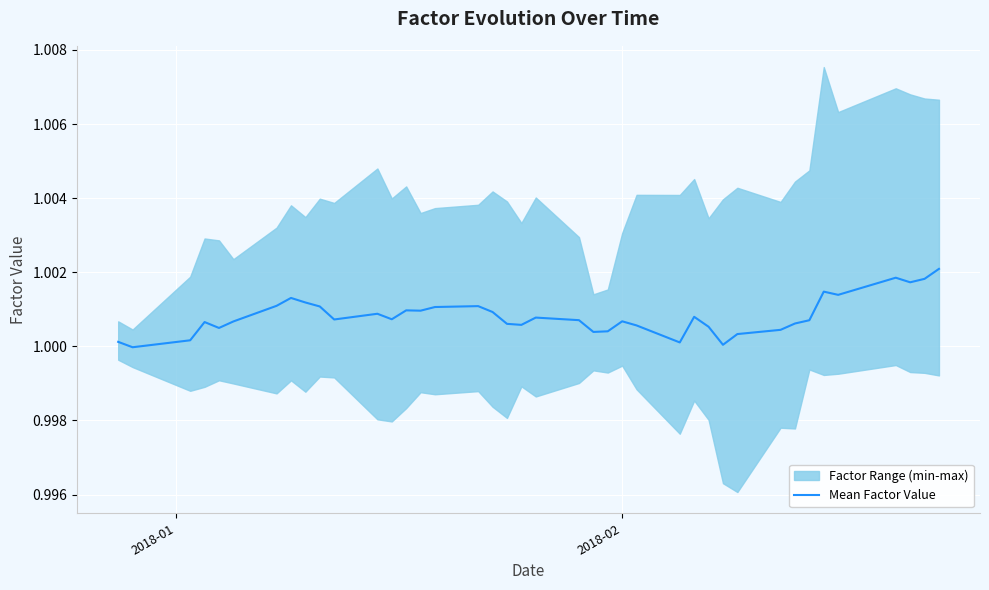

What is the value of the 26th point from the left?

1.0